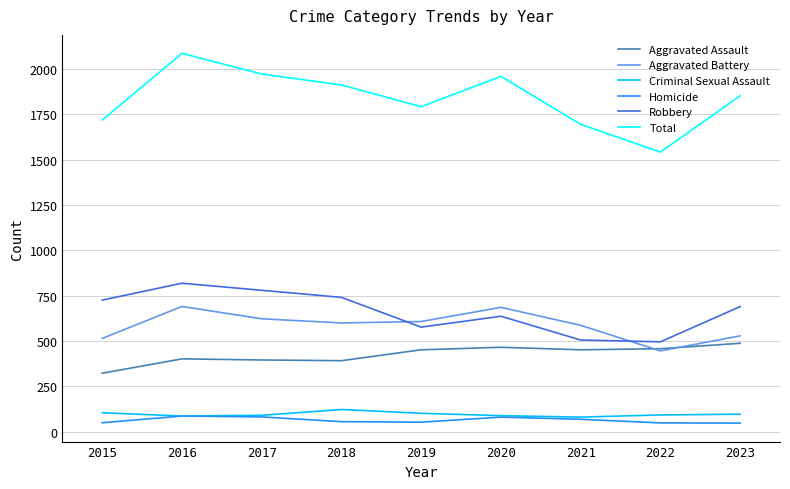

How many intersections are there between Aggravated Battery and Robbery?

2